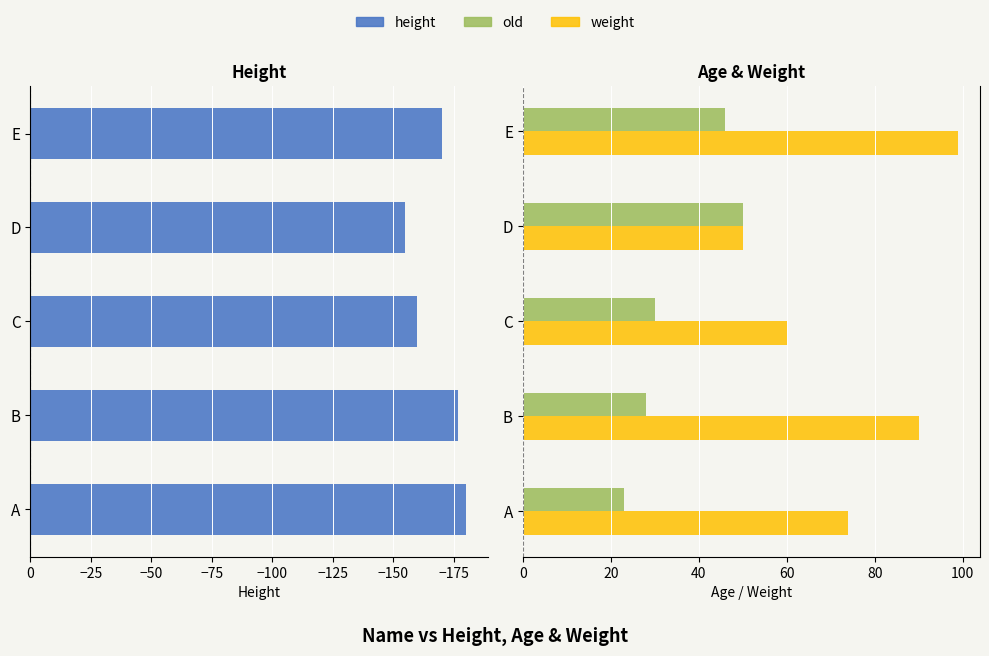

Count the weight values in the range 60 to 90.

3